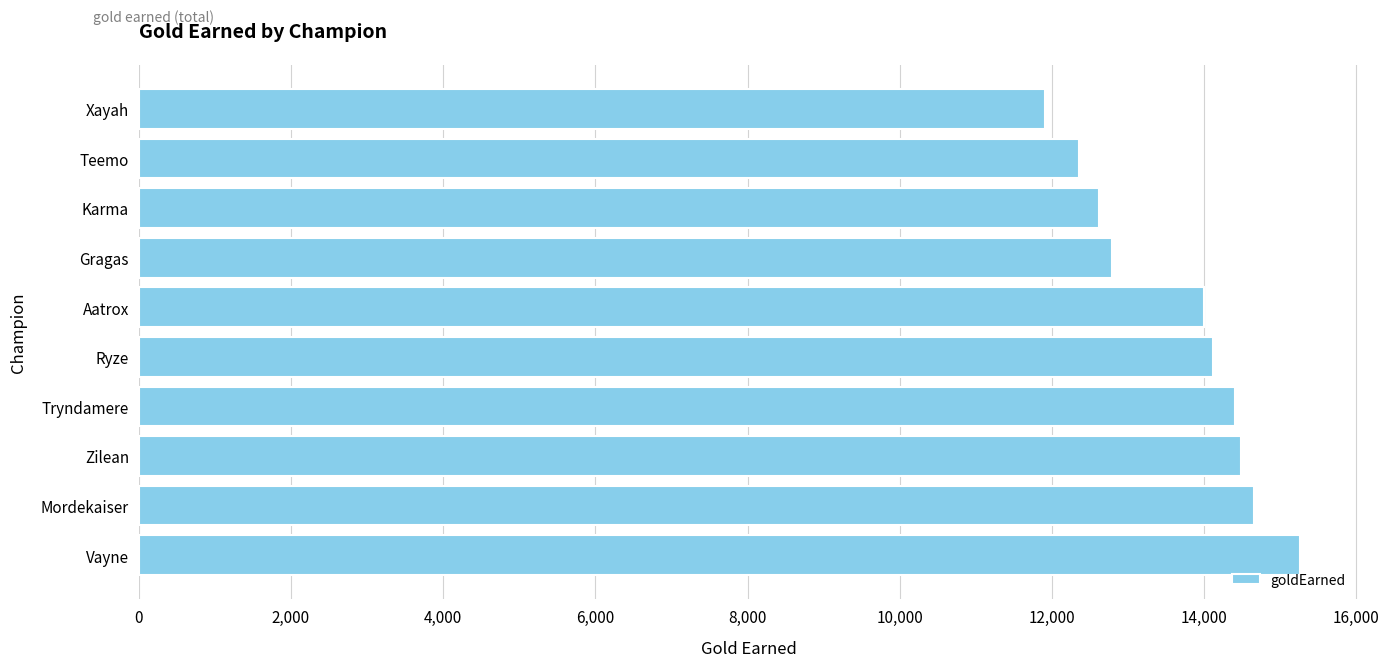

Reading bottom to top, list all the values displayed in this chart.

15262	14659	14484	14405	14113	13997	12782	12618	12351	11906